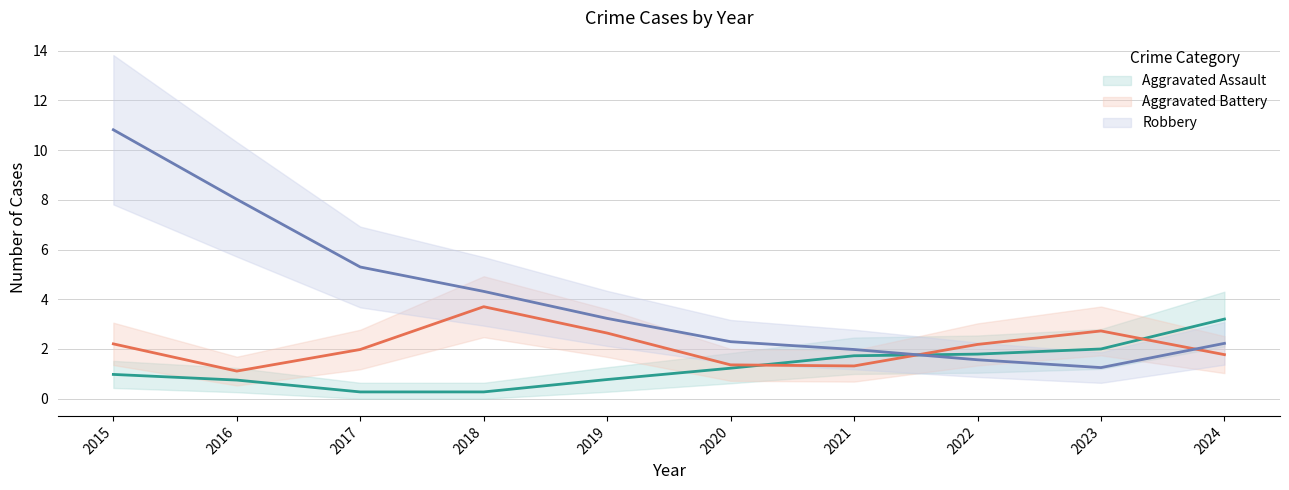

Which series changed the most between 2016 and 2020?

Robbery